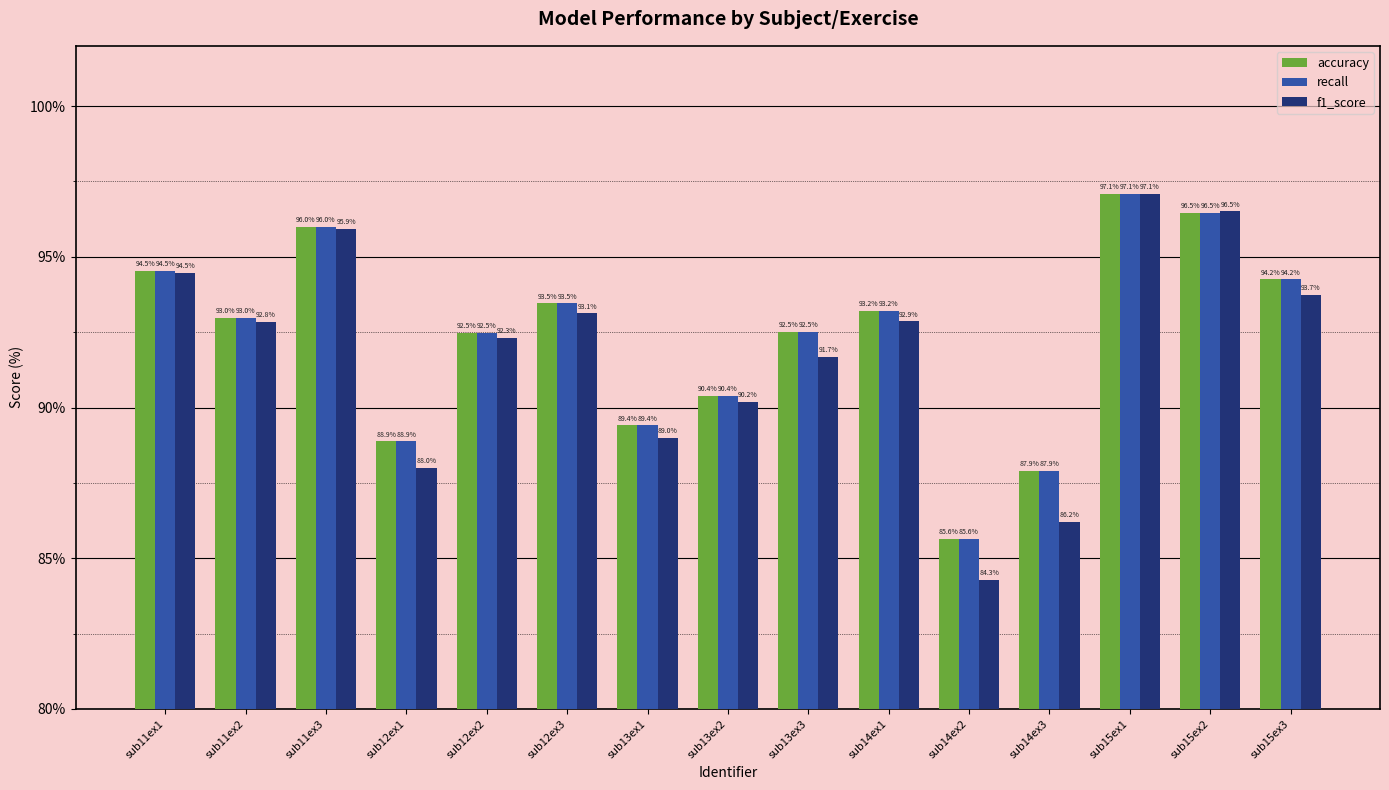

What is the difference between the maximum and minimum values in the accuracy series?

11.4